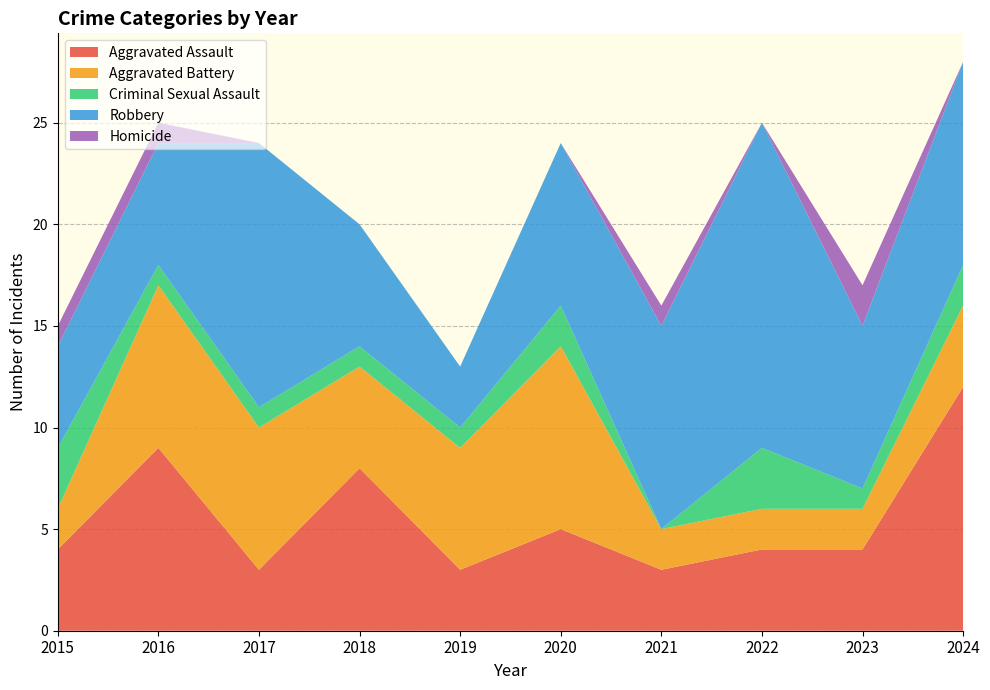

Reading right to left, list all the values displayed in this chart.

Aggravated Assault: 2024=12	2023=4	2022=4	2021=3	2020=5	2019=3	2018=8	2017=3	2016=9	2015=4
Aggravated Battery: 2024=4	2023=2	2022=2	2021=2	2020=9	2019=6	2018=5	2017=7	2016=8	2015=2
Criminal Sexual Assault: 2024=2	2023=1	2022=3	2021=0	2020=2	2019=1	2018=1	2017=1	2016=1	2015=3
Robbery: 2024=10	2023=8	2022=16	2021=10	2020=8	2019=3	2018=6	2017=13	2016=6	2015=5
Homicide: 2024=0	2023=2	2022=0	2021=1	2020=0	2019=0	2018=0	2017=0	2016=1	2015=1